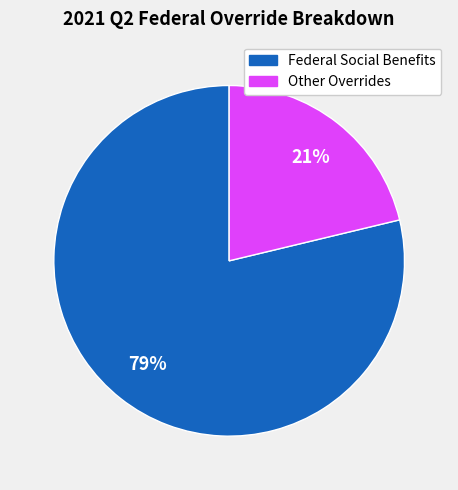

To the nearest percent, what is the difference between the largest and smallest slice percentages?

58%